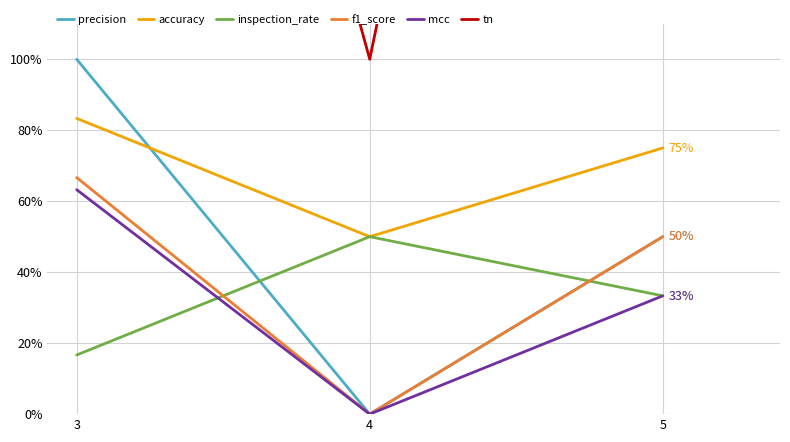

The value of precision at 3 is 0.6. True or false?

False